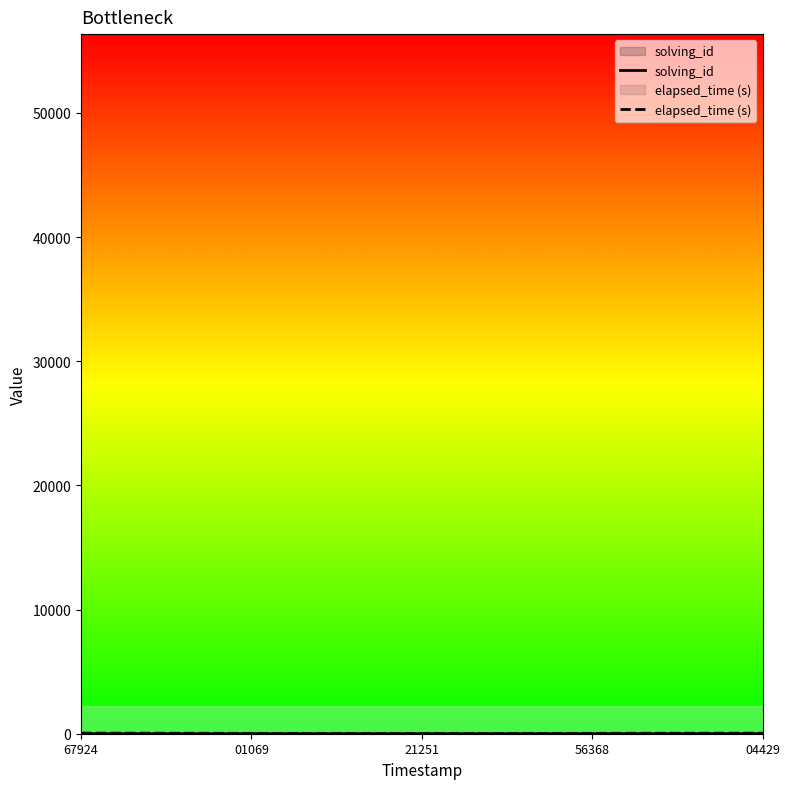

True or false: elapsed_time (s) and solving_id cross at least once.

False